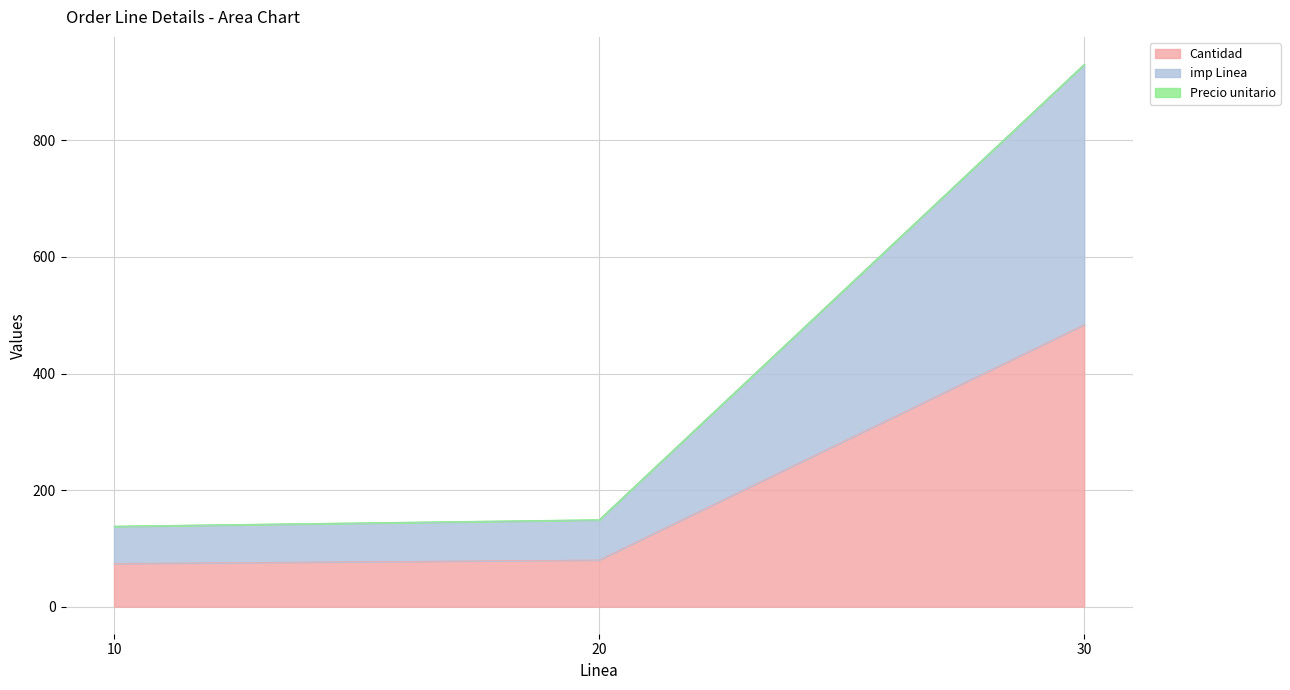

Where does the Precio unitario series first go above 148?

20